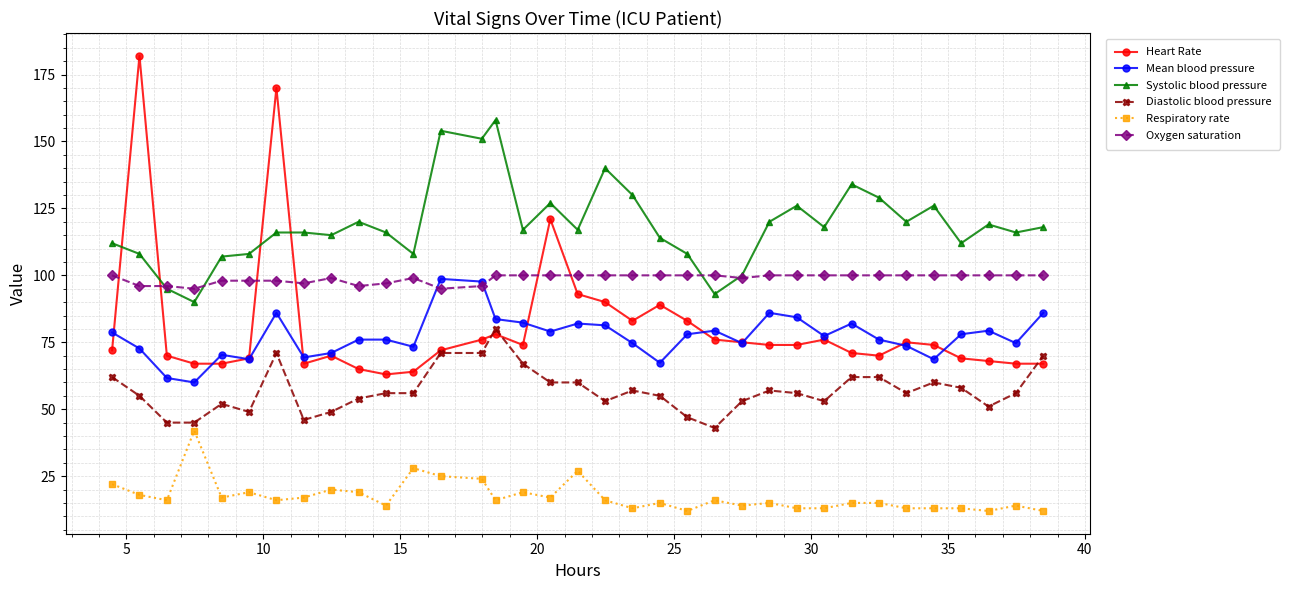

What is the smallest value displayed?

12.0